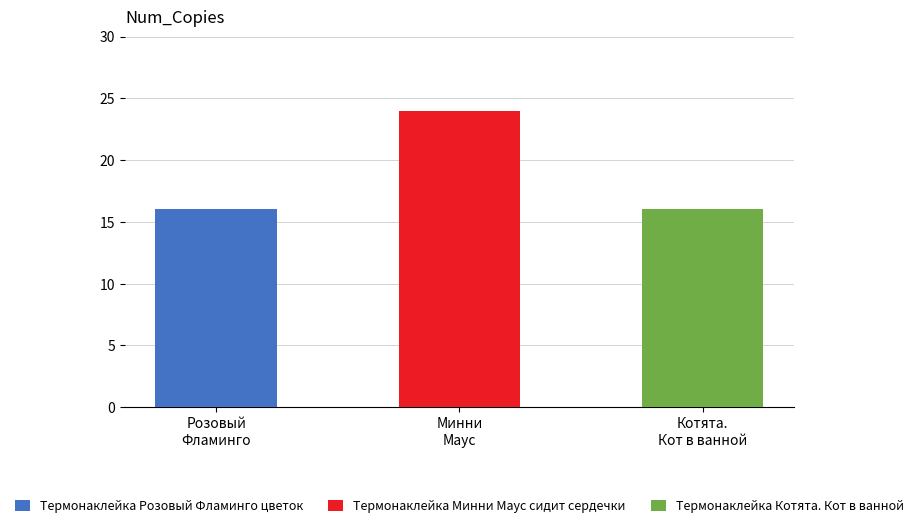

Reading left to right, extract all data points from this chart.

16	24	16